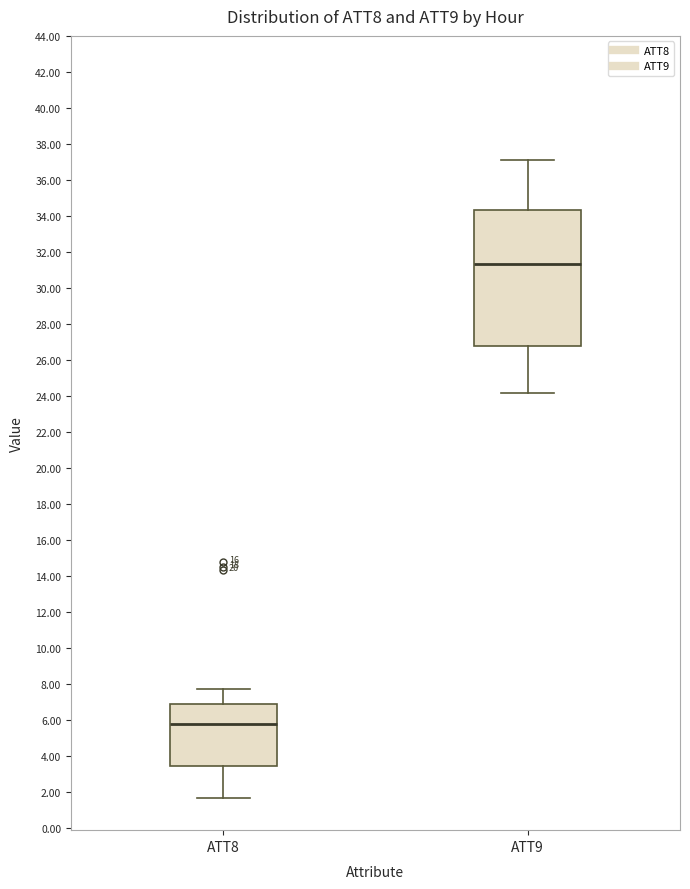

Where does the lower whisker of the box for ATT9 end on the y-axis? The values are not printed on the chart, so give them approximately, as read against the axis.

24.2